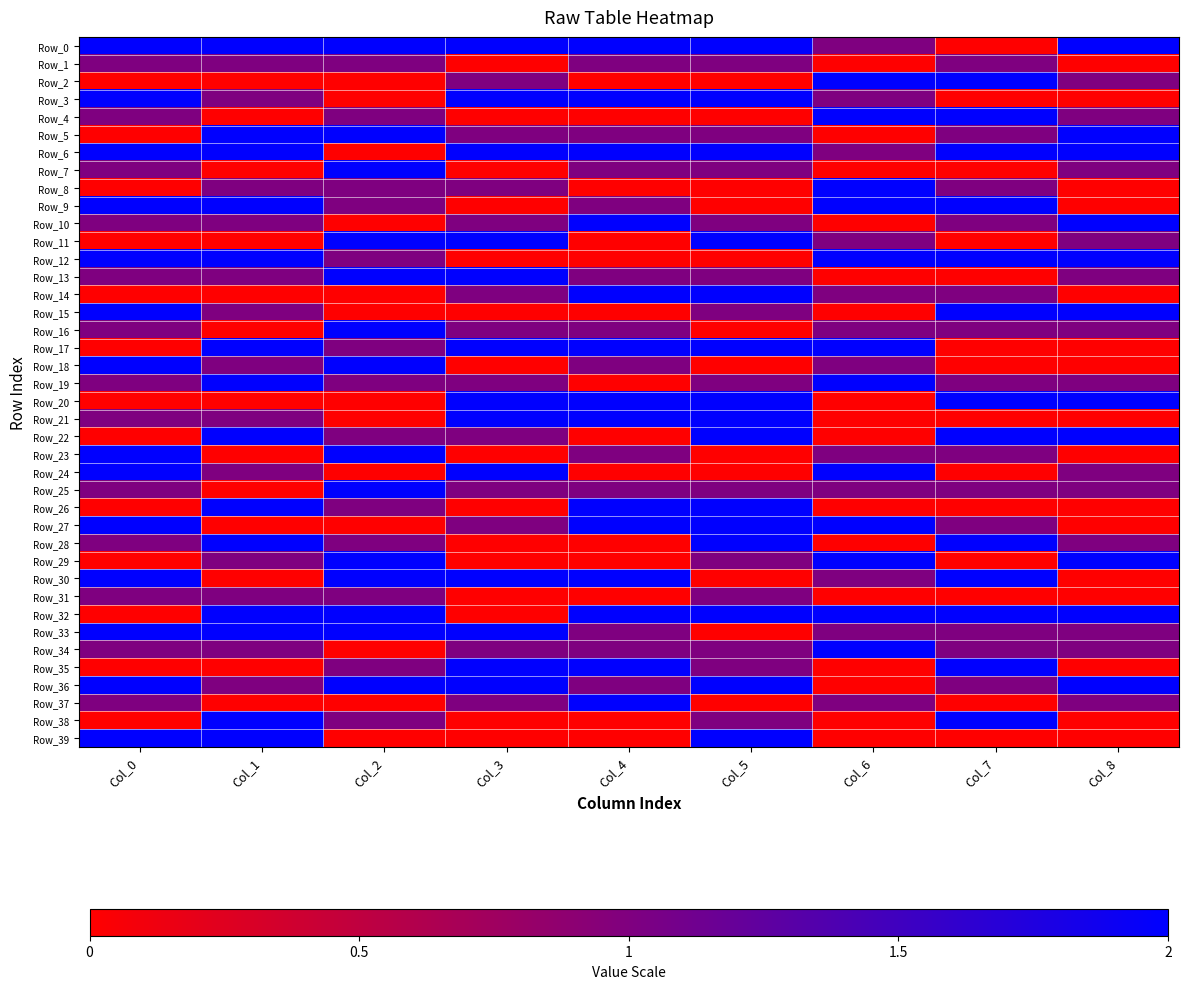

List the series in order of their peak value, lowest first.

Row_1, Row_31, Row_0, Row_2, Row_3, Row_4, Row_5, Row_6, Row_7, Row_8, Row_9, Row_10, Row_11, Row_12, Row_13, Row_14, Row_15, Row_16, Row_17, Row_18, Row_19, Row_20, Row_21, Row_22, Row_23, Row_24, Row_25, Row_26, Row_27, Row_28, Row_29, Row_30, Row_32, Row_33, Row_34, Row_35, Row_36, Row_37, Row_38, Row_39